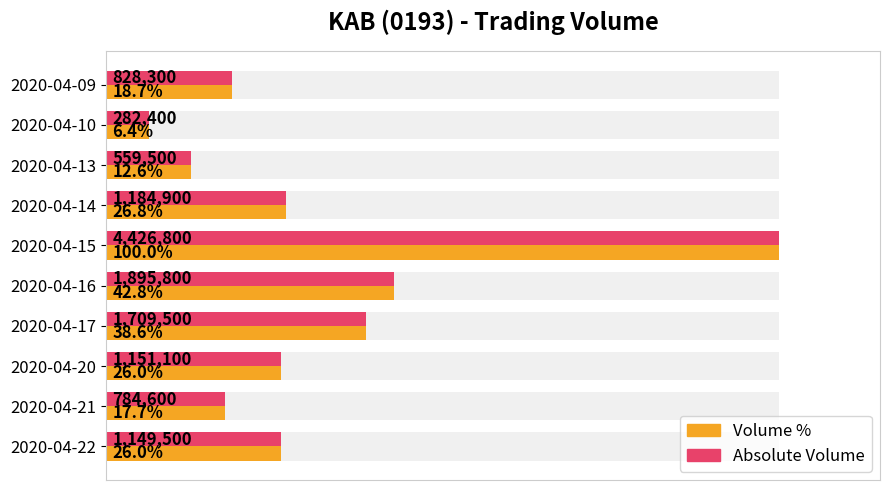

What is the value of the Volume bar at the 7th from the left?

1709500